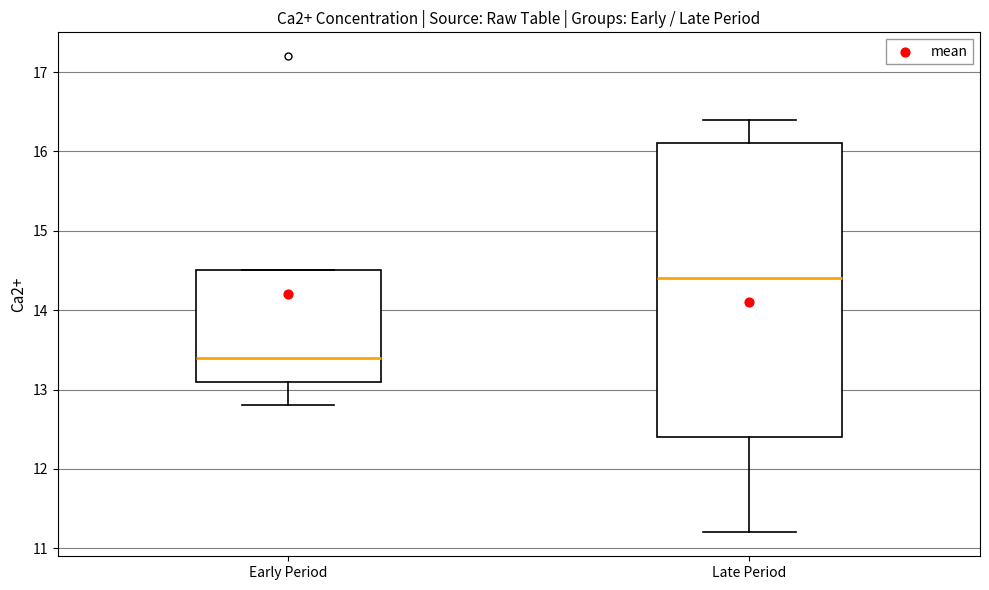

Which box is the tallest, from its lower edge to its upper edge?

Late Period